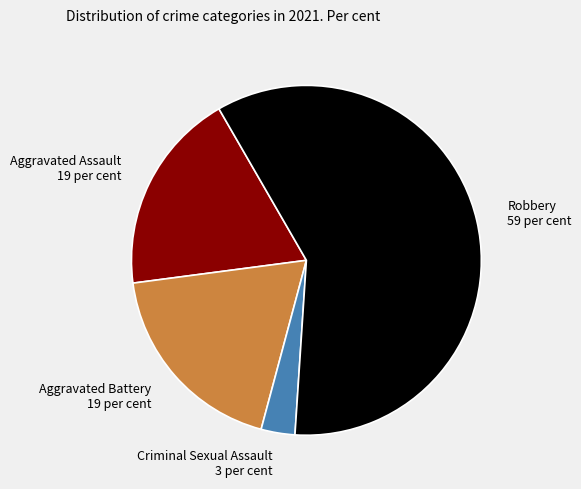

Between Aggravated Battery 19 per cent and Criminal Sexual Assault 3 per cent, which is larger?

Aggravated Battery 19 per cent